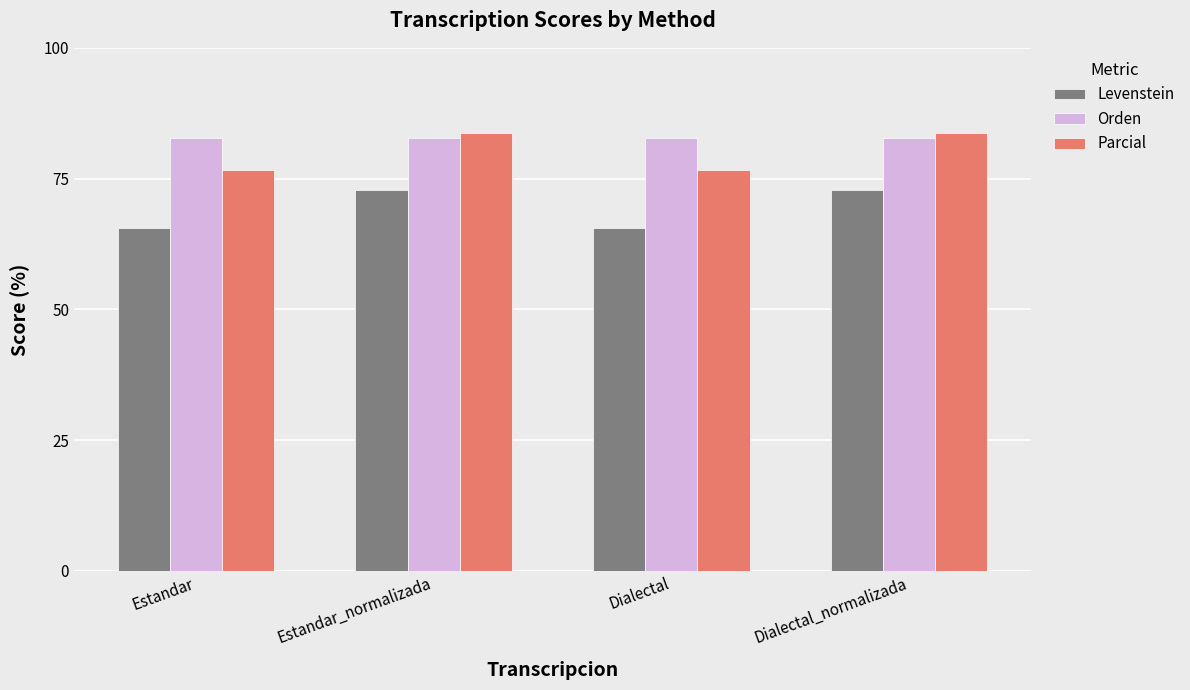

What is the spread (max minus min) of values at Estandar_normalizada?

10.9